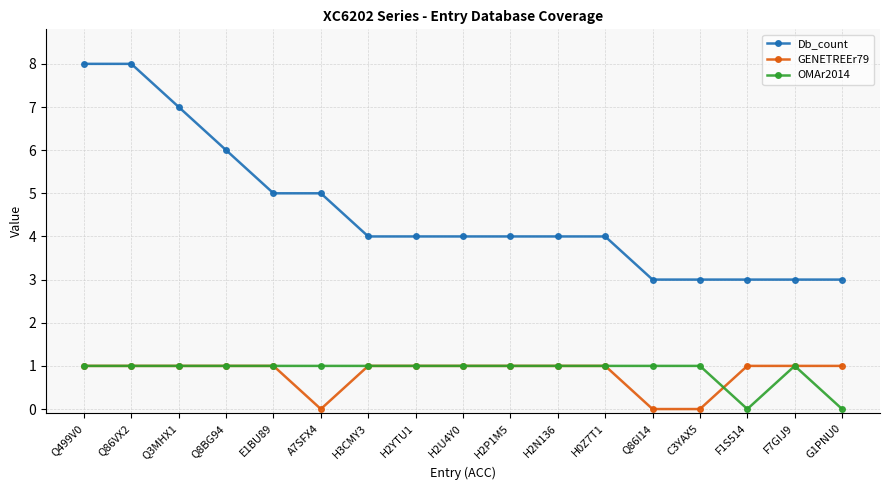

How many lines are shown in the chart?

3